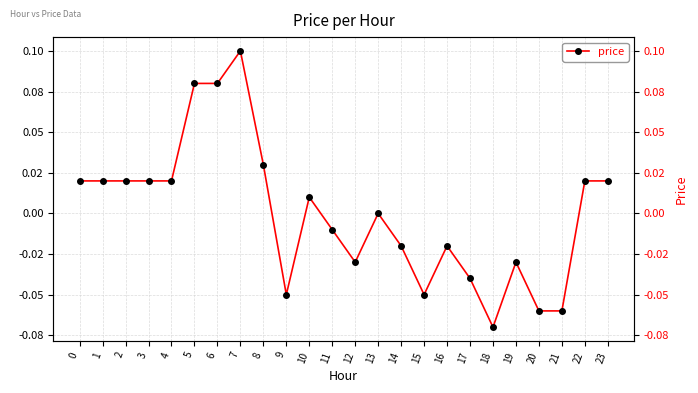

Is it true that the value at 14 is -0.0?

True